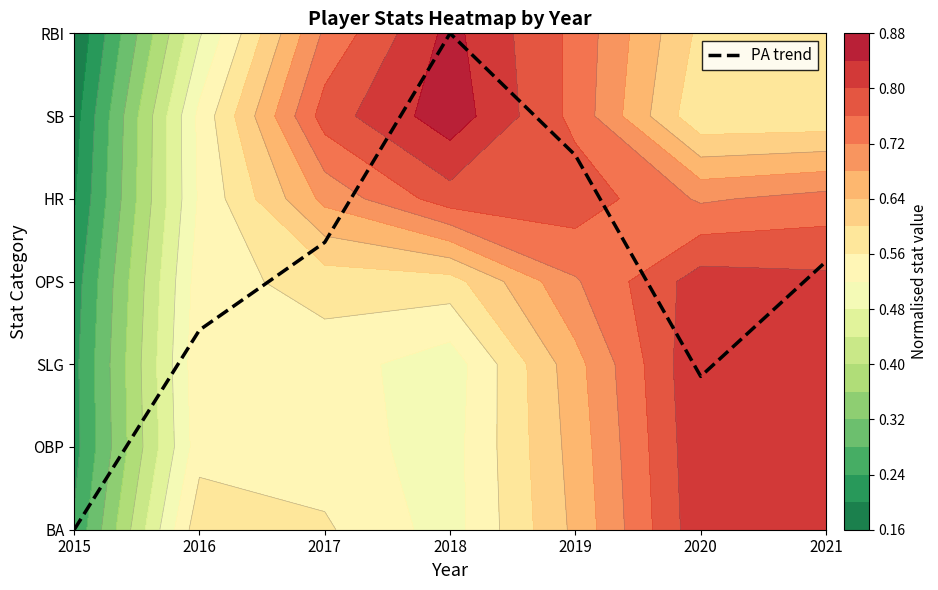

Reading right to left, extract all data points from this chart.

3.2	1.9	4.5	6.0	3.5	2.4	0.0